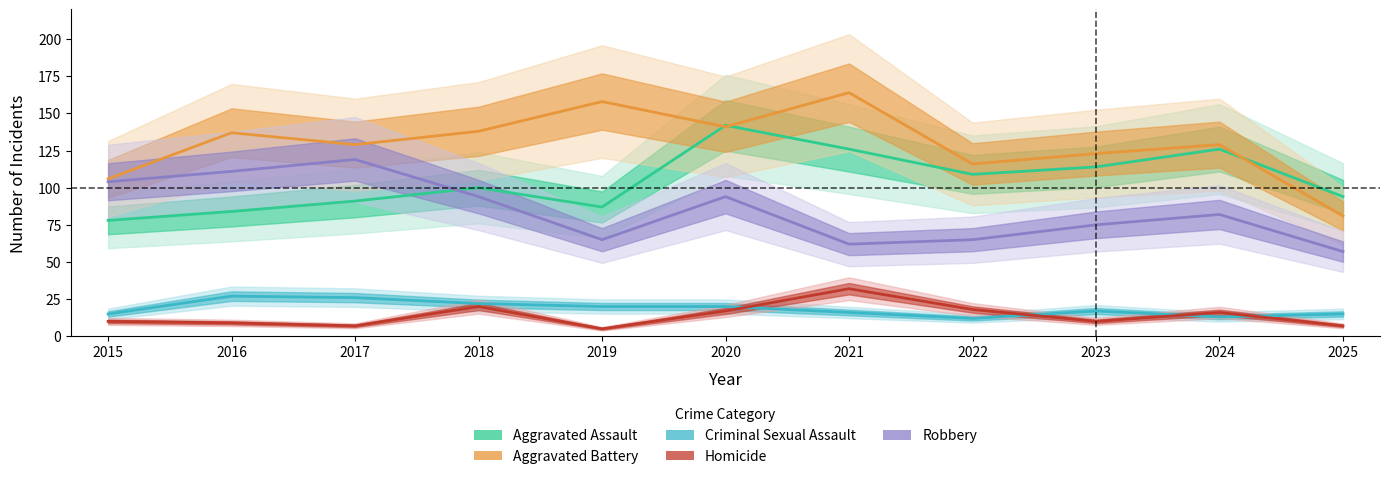

What is the approximate value of Criminal Sexual Assault at 2025?

15